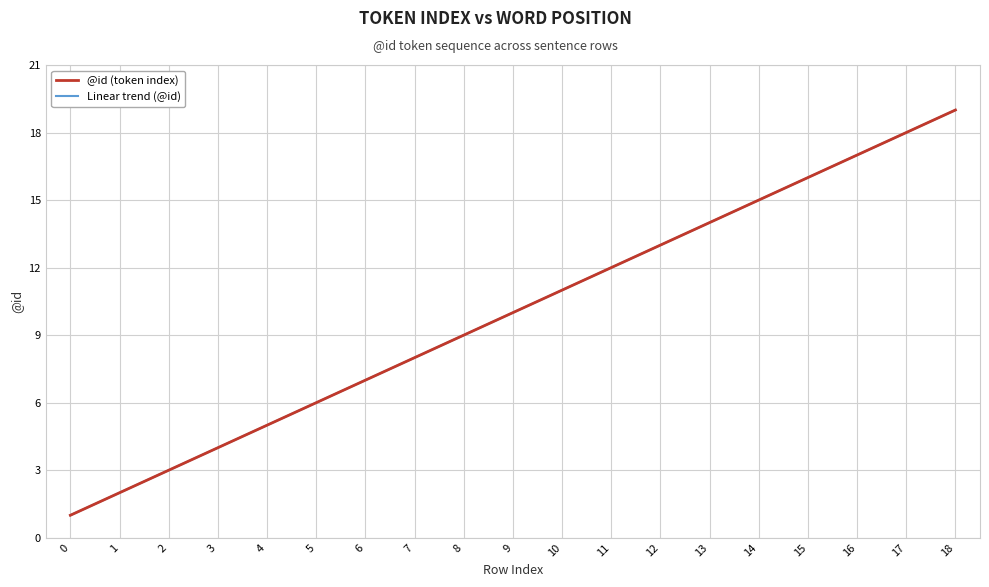

Does the chart display data point markers on the line(s)?

No